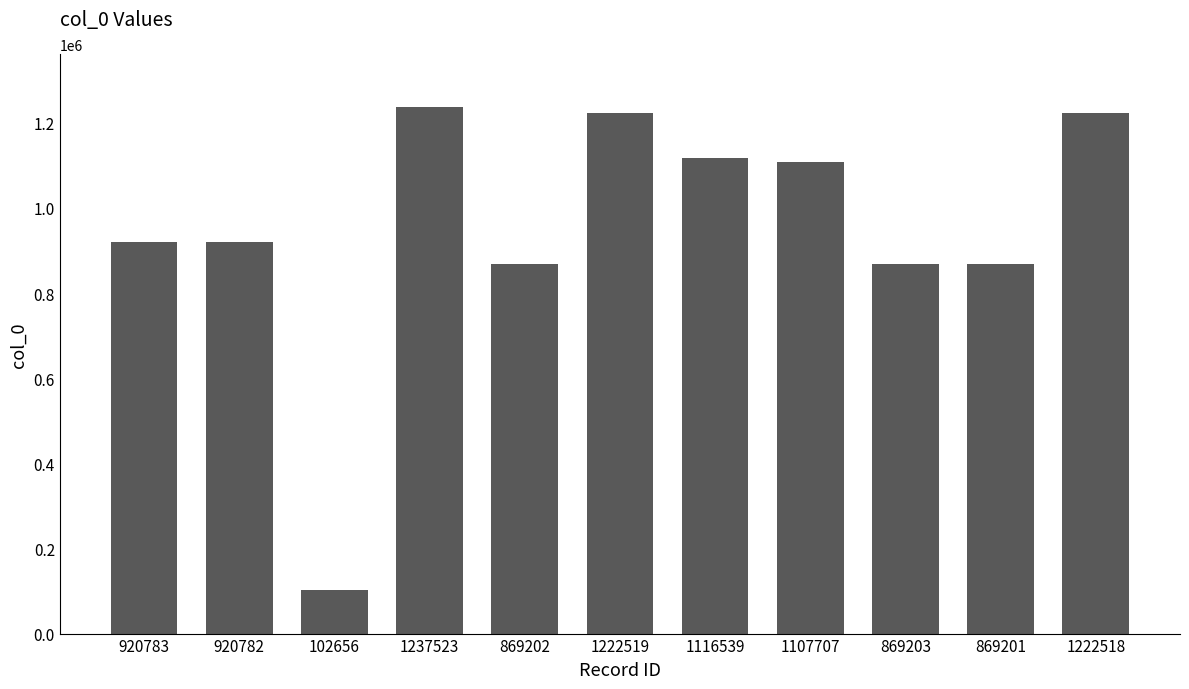

How many values are below 920783?

5